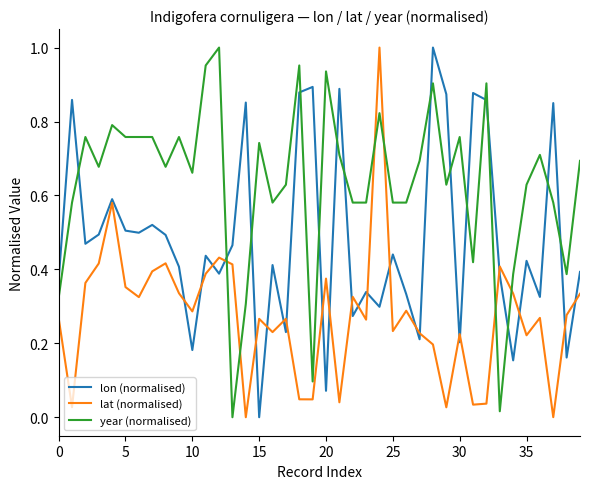

Which series ends up on top after the final intersection of year (normalised) and lon (normalised)?

year (normalised)